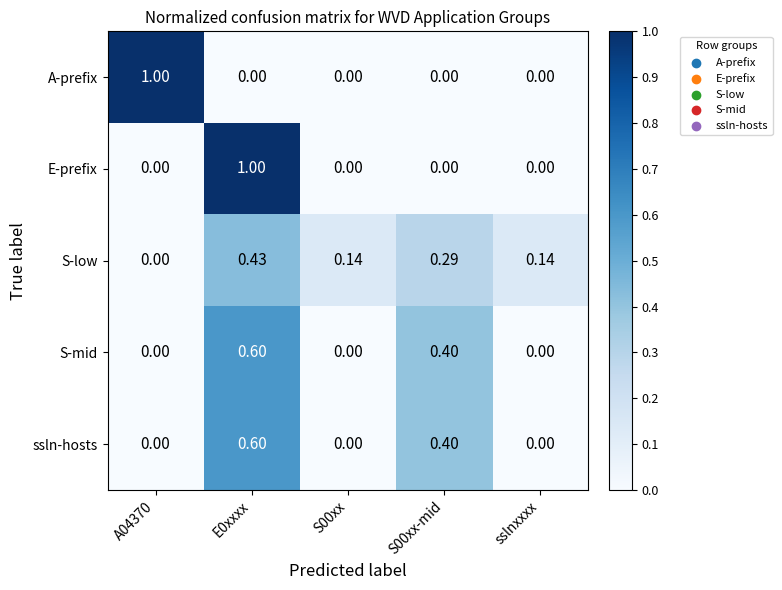

What is the maximum value shown in the chart?

1.0